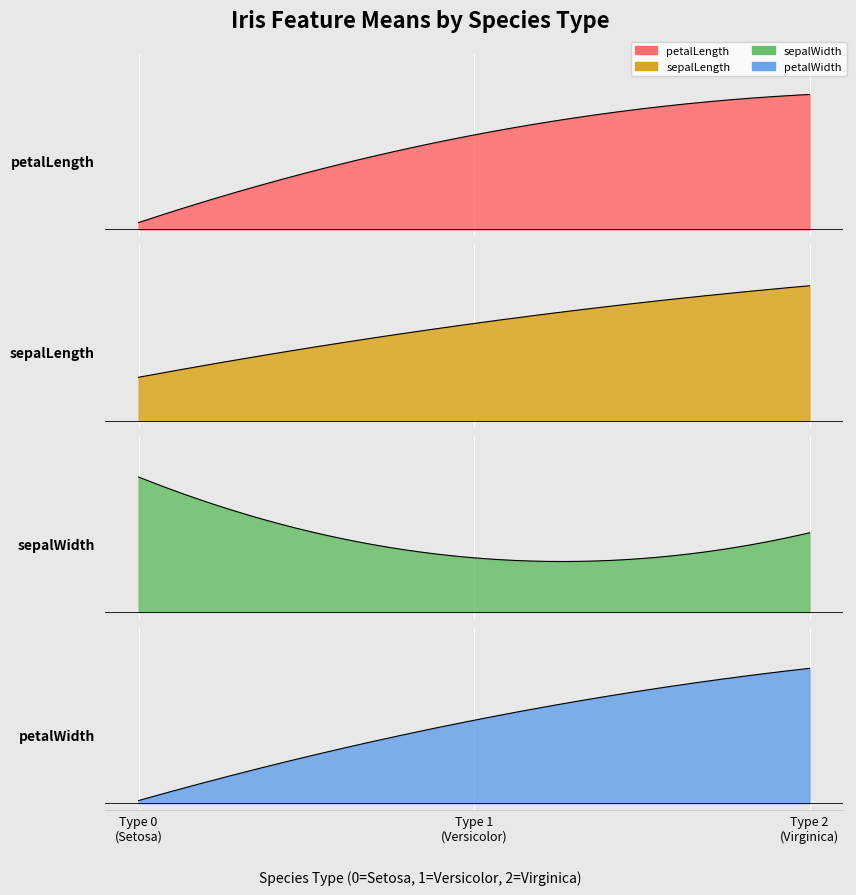

The sepalWidth series shows 5.2 at 0. True or false?

False